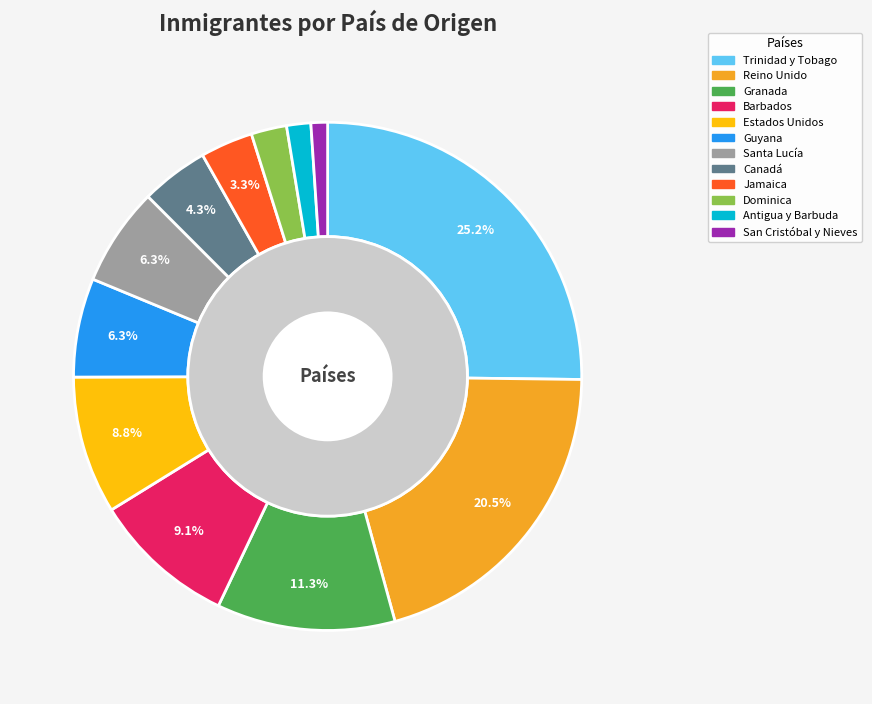

To the nearest percent, what portion does Antigua y Barbuda represent?

2%